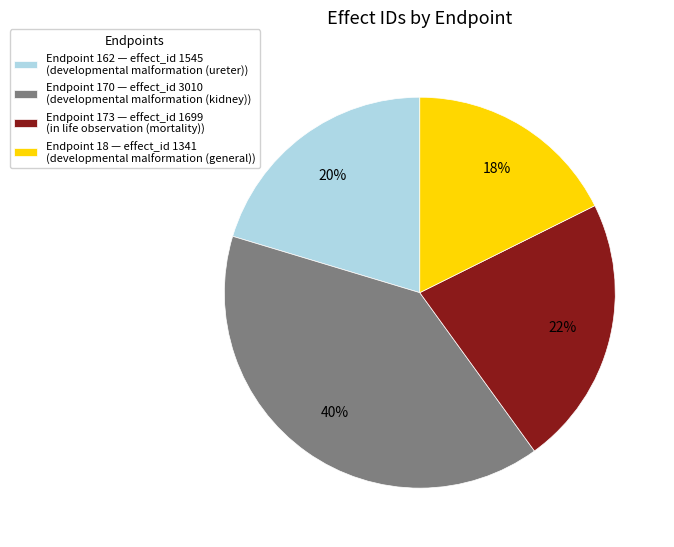

To the nearest percent, what portion does Endpoint 170 — effect_id 3010 (developmental malformation (kidney)) represent?

40%